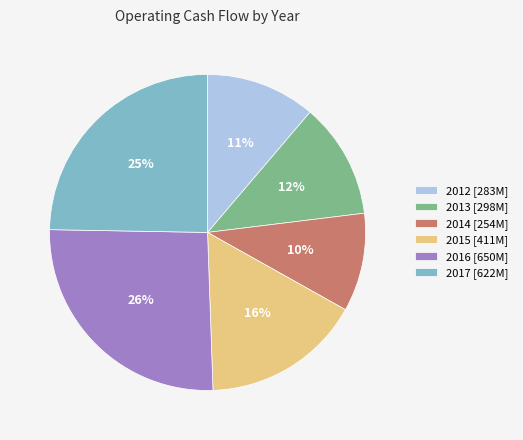

To the nearest percent, what is the average slice percentage?

17%